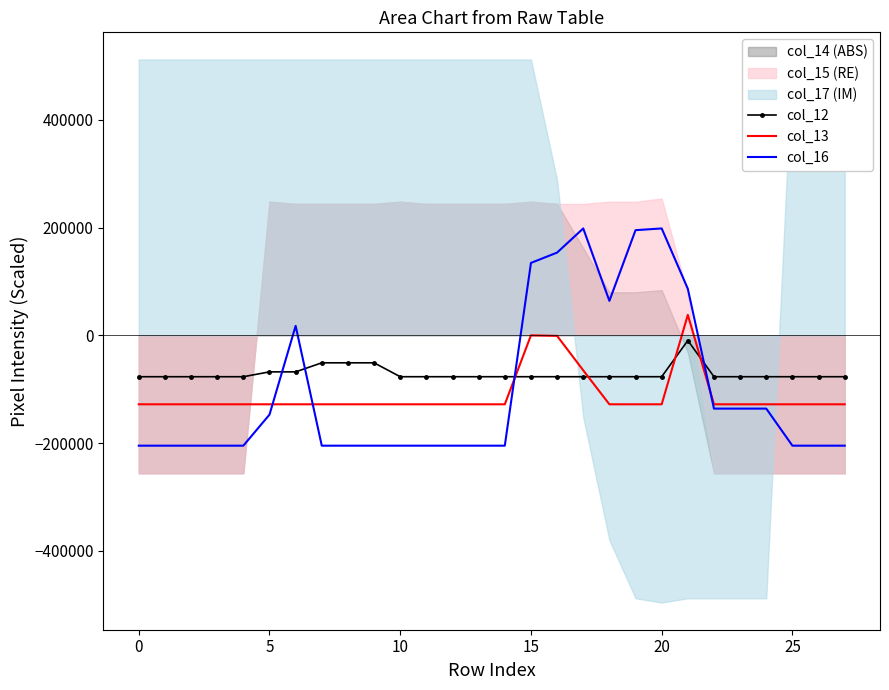

Is the value of col_12 at 25 greater than the value of col_16 at 15?

No